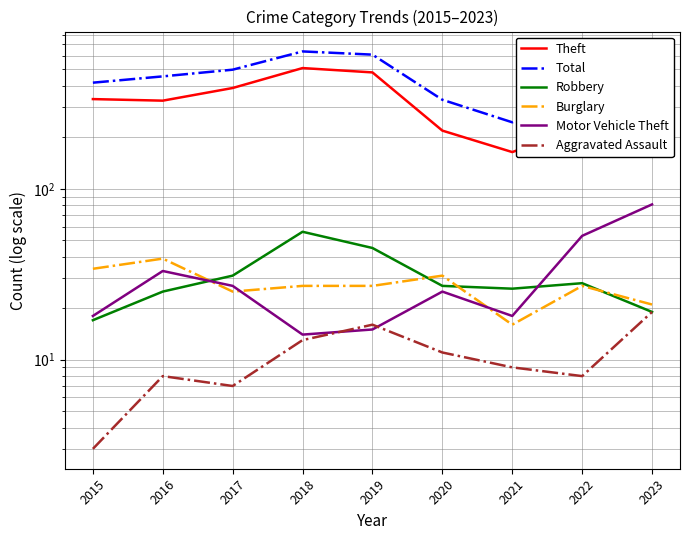

How many lines are shown in the chart?

6